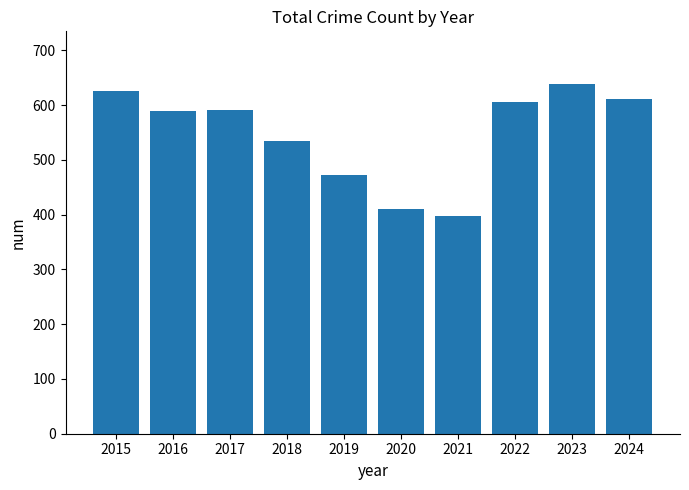

What is the minimum value shown in the chart?

398